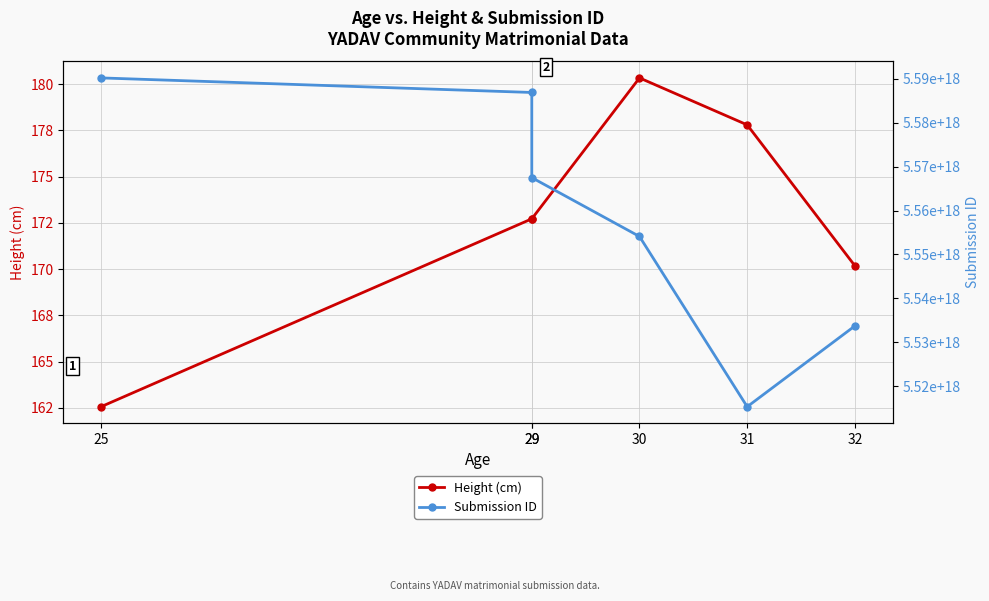

Rank the series by their average value, from lowest to highest.

Height (cm), Submission ID